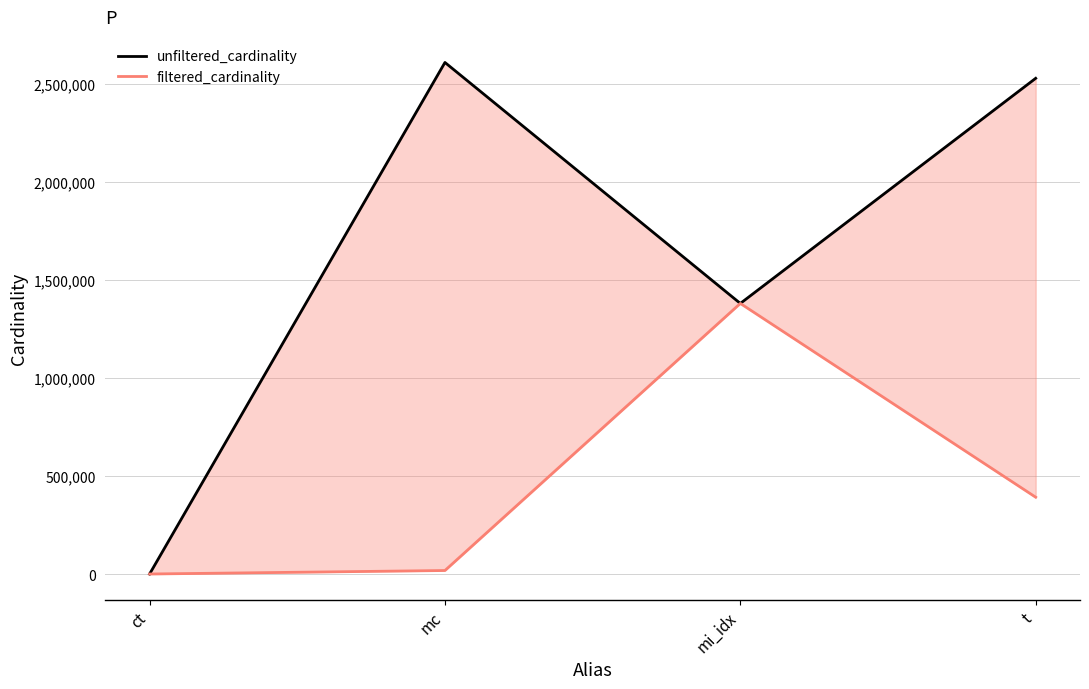

Rank the series by their maximum value, from lowest to highest.

filtered_cardinality, unfiltered_cardinality